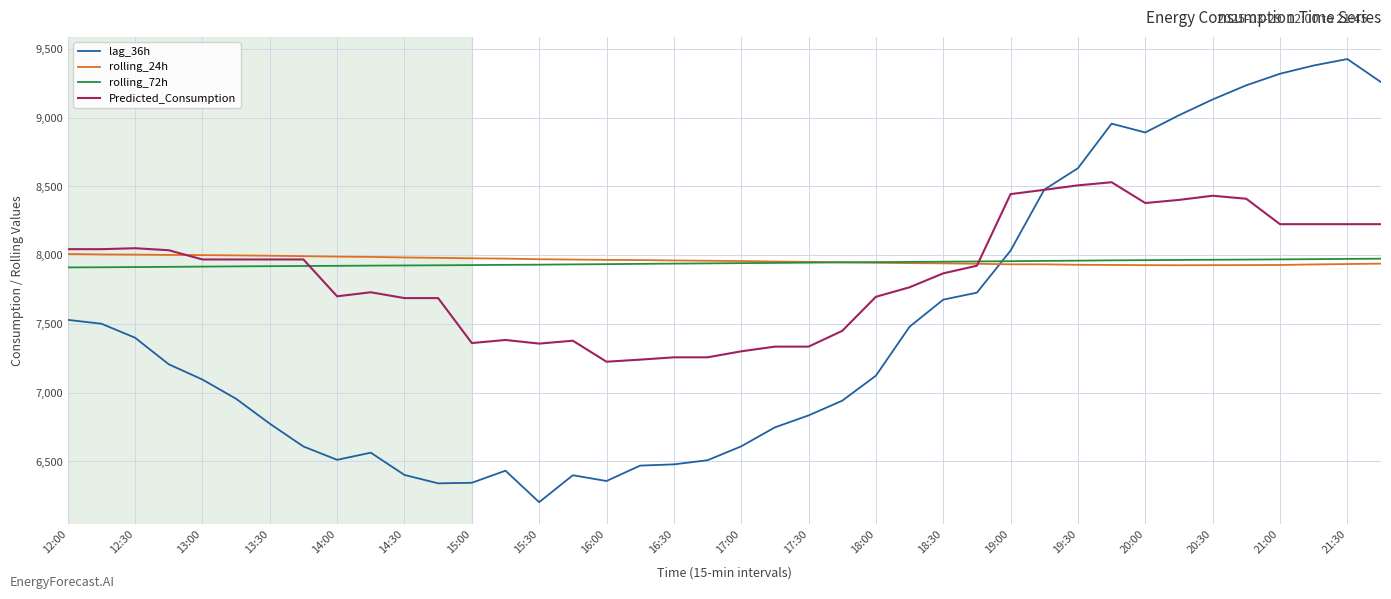

Which series has the largest range (max minus min)?

lag_36h